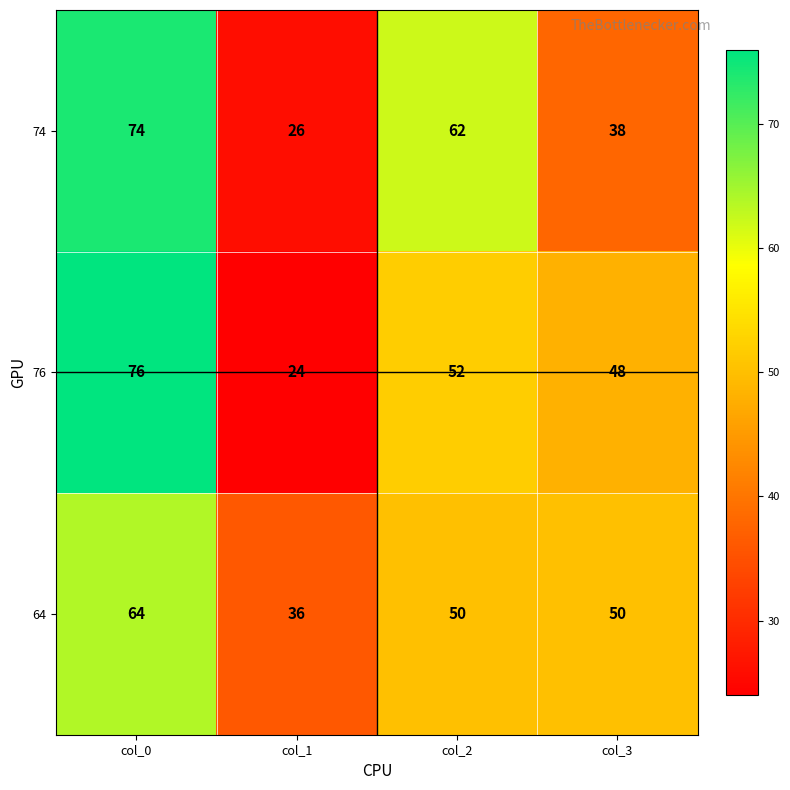

Count the 74 values in the range 38 to 74.

3